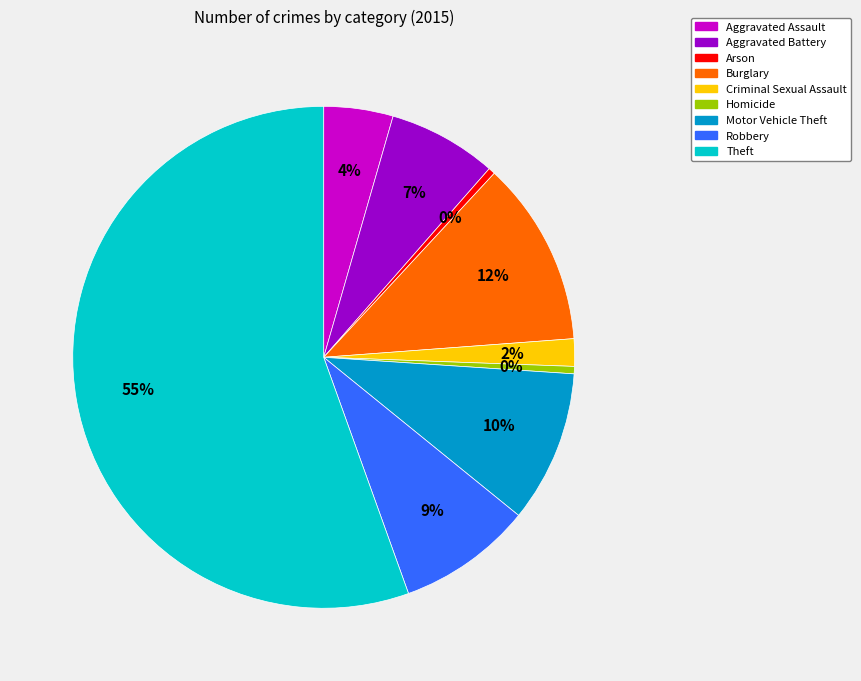

To the nearest percent, what portion does Robbery represent?

9%